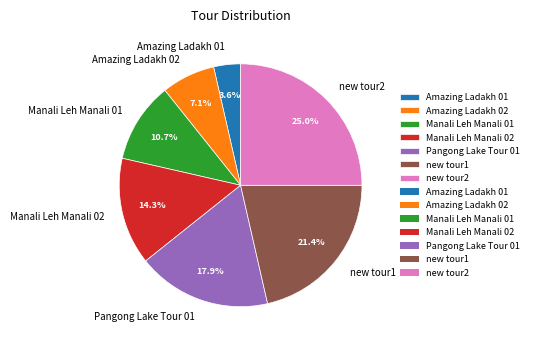

Does Pangong Lake Tour 01 represent more than half of the total?

No